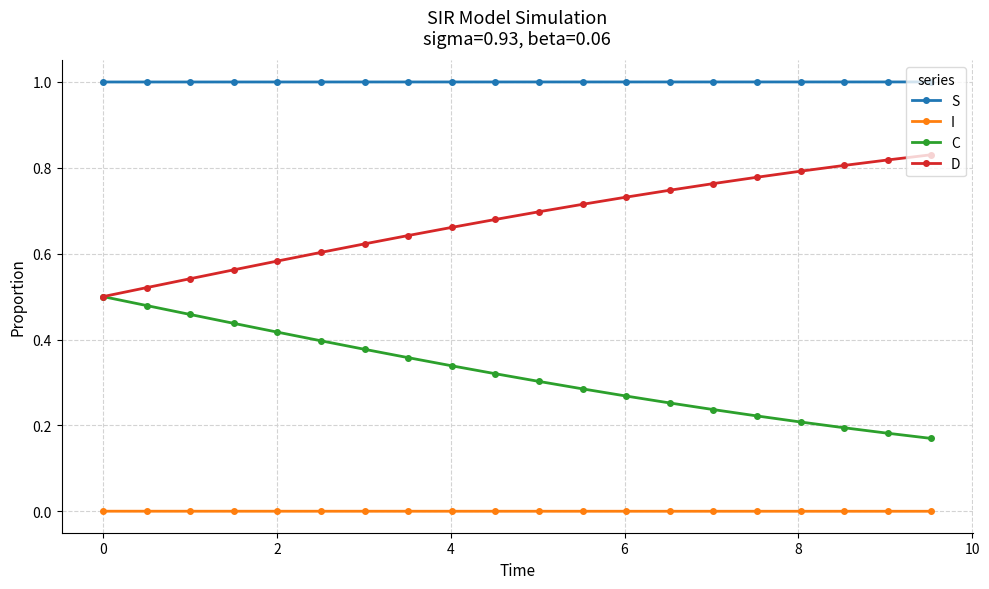

True or false: S and D intersect in this chart.

False